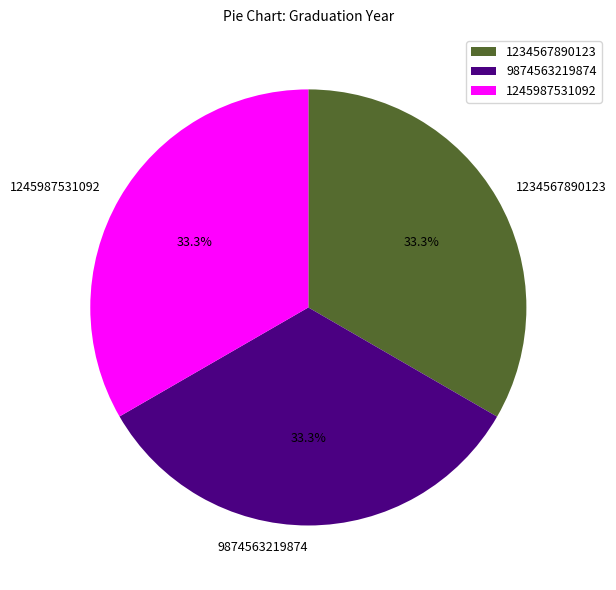

The 9874563219874 slice represents 33% of the pie. True or false?

True